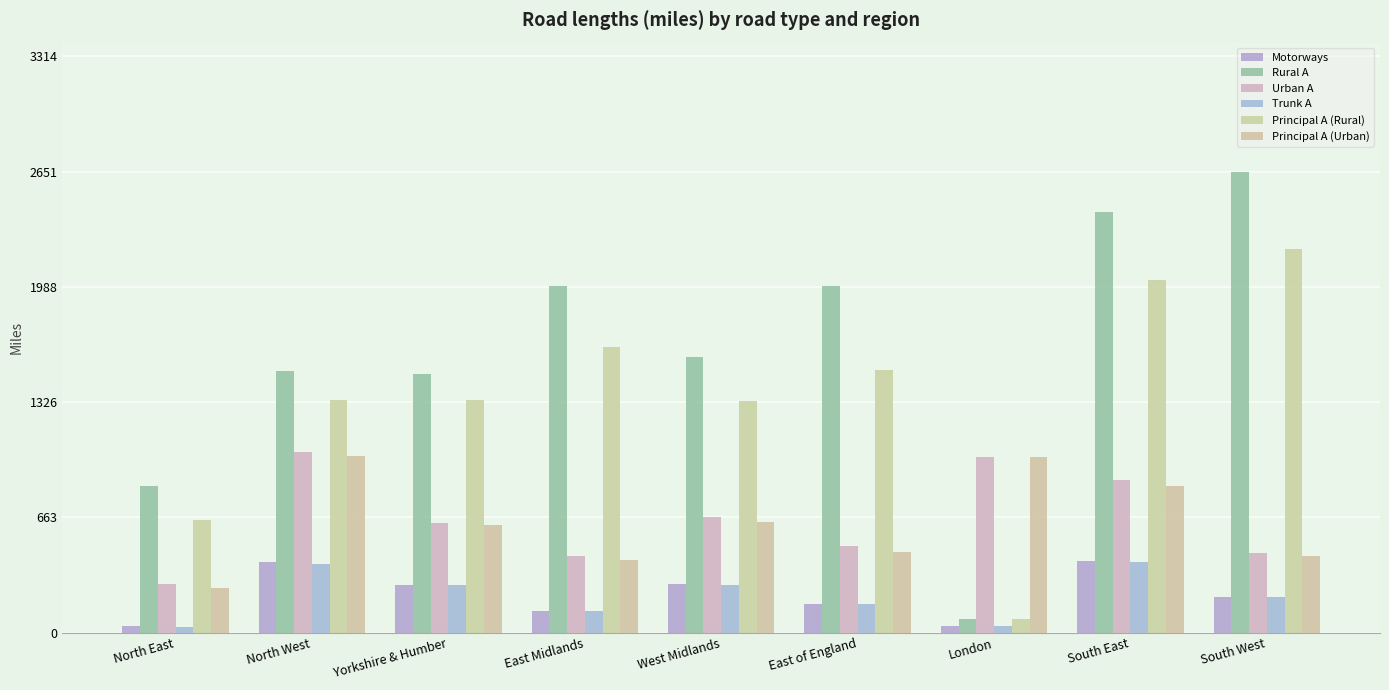

Reading left to right, list all the values displayed in this chart.

Motorways: 36.3	408.4	275.8	124.2	276.3	164.7	37.5	410.0	203.7
Rural A: 845.3	1501.7	1487.4	1994.9	1586.7	1991.7	78.7	2419.2	2651.0
Urban A: 277.4	1038.7	630.8	442.2	662.1	495.0	1009.7	879.4	457.7
Trunk A: 34.5	393.9	273.6	124.2	273.9	164.7	37.5	403.5	203.7
Principal A (Rural): 645.7	1336.2	1337.4	1640.9	1333.4	1512.0	77.8	2025.2	2205.1
Principal A (Urban): 258.9	1017.2	617.4	419.7	633.9	465.8	1009.5	841.2	439.1